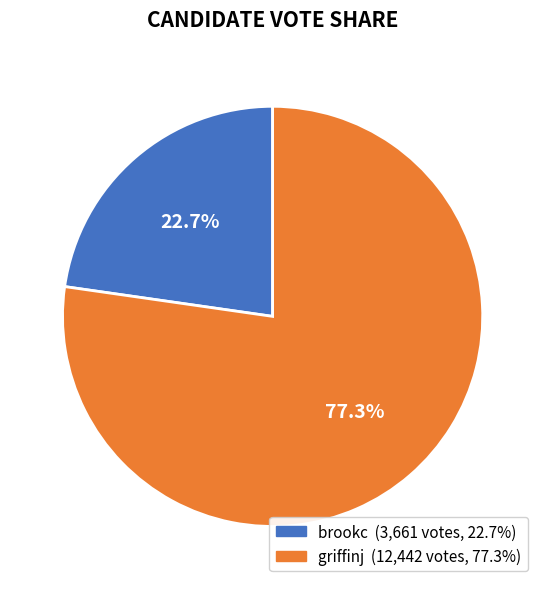

To the nearest percent, what portion does griffinj represent?

77%